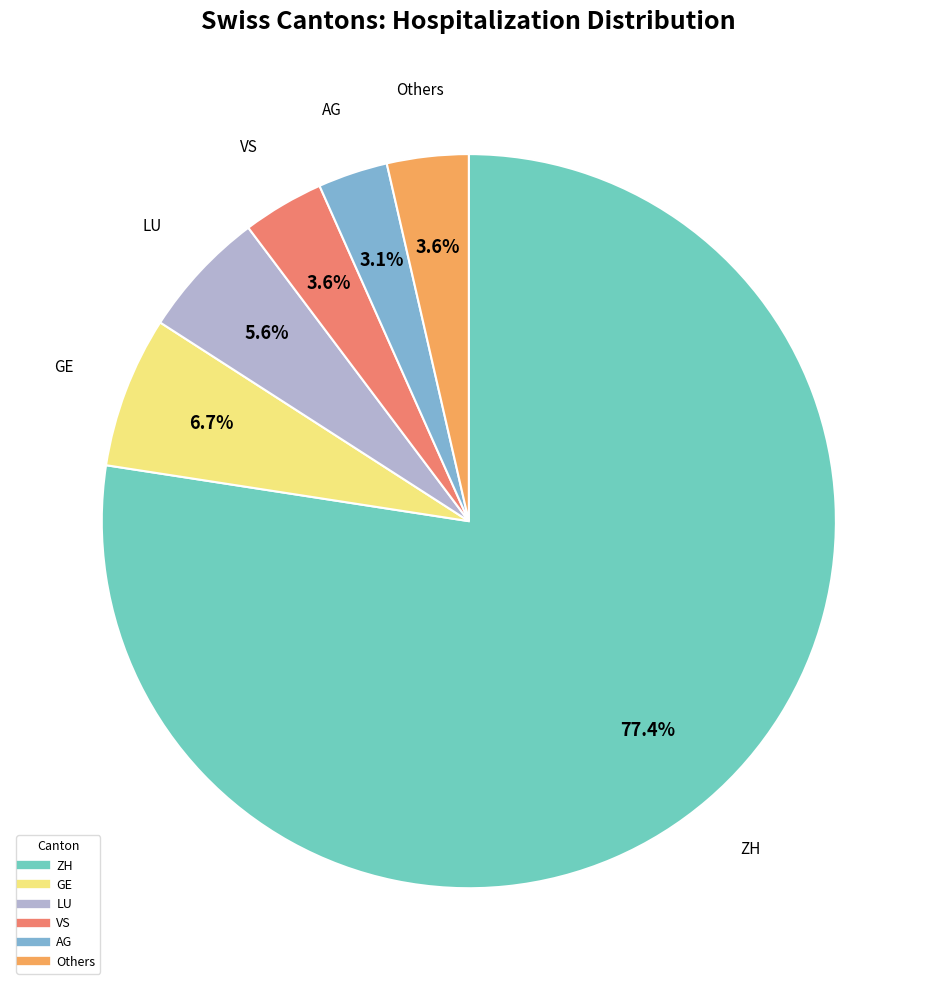

How many segments does this pie chart have?

6